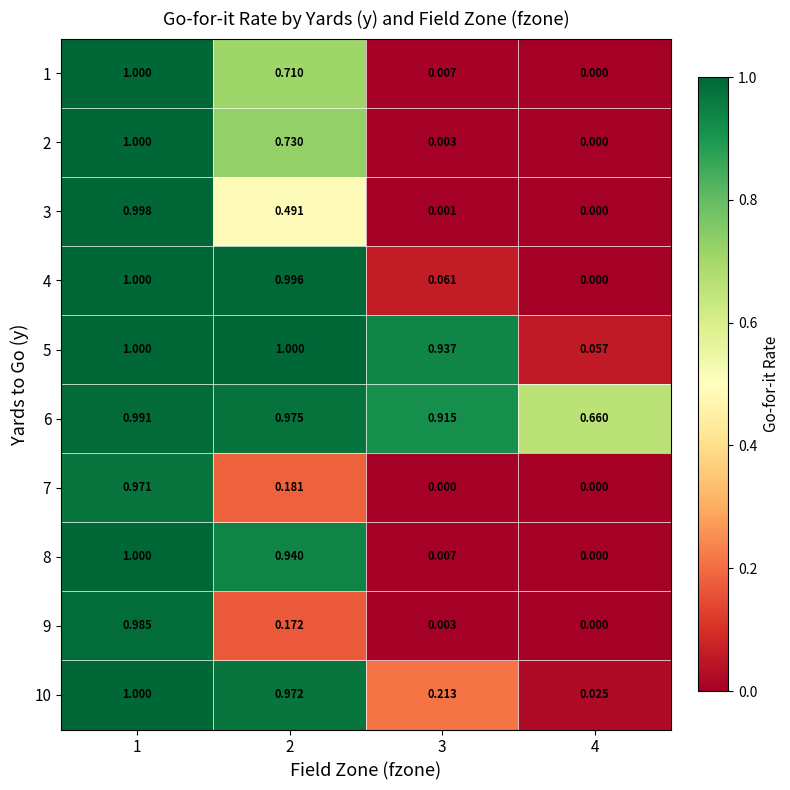

Is the value of 1 at 4 greater than the value of 6 at 2?

No